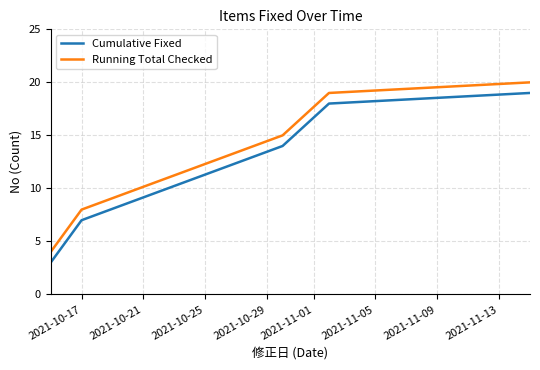

What is the difference between the maximum and minimum values in the Cumulative Fixed series?

16